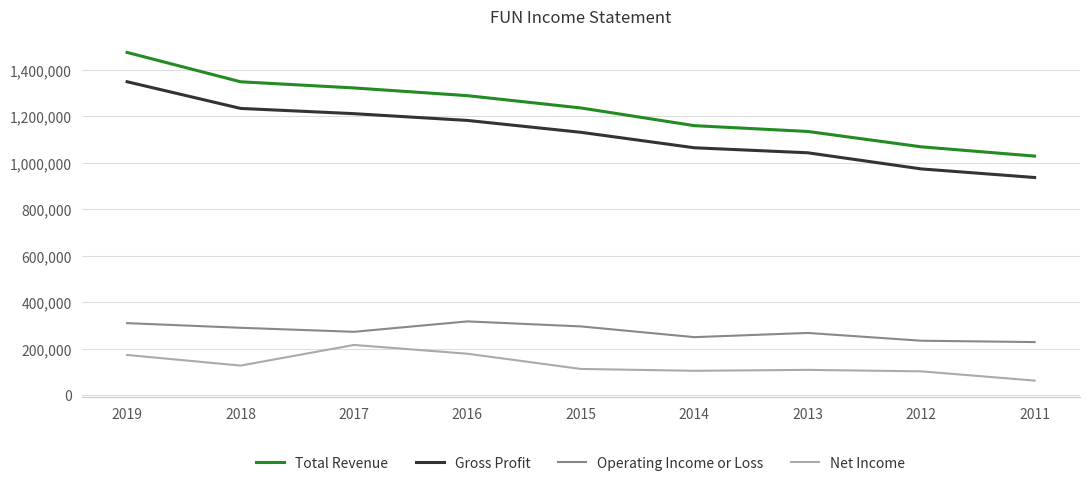

What is the difference between the maximum and minimum values in the Gross Profit series?

412300